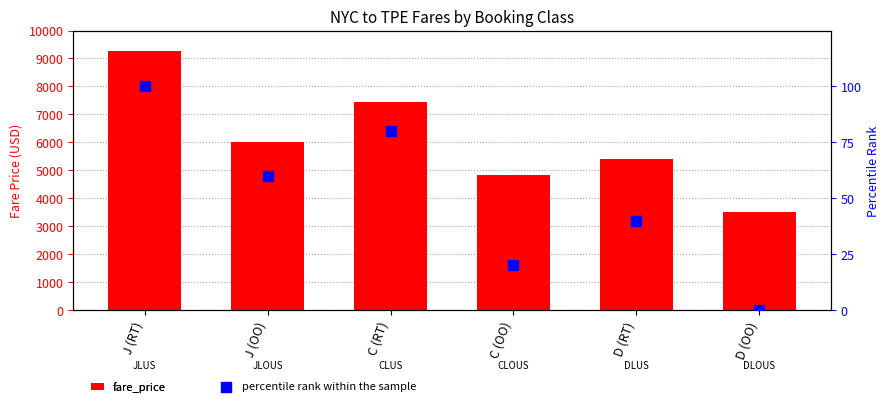

Which series contains the highest Y value?

fare_price